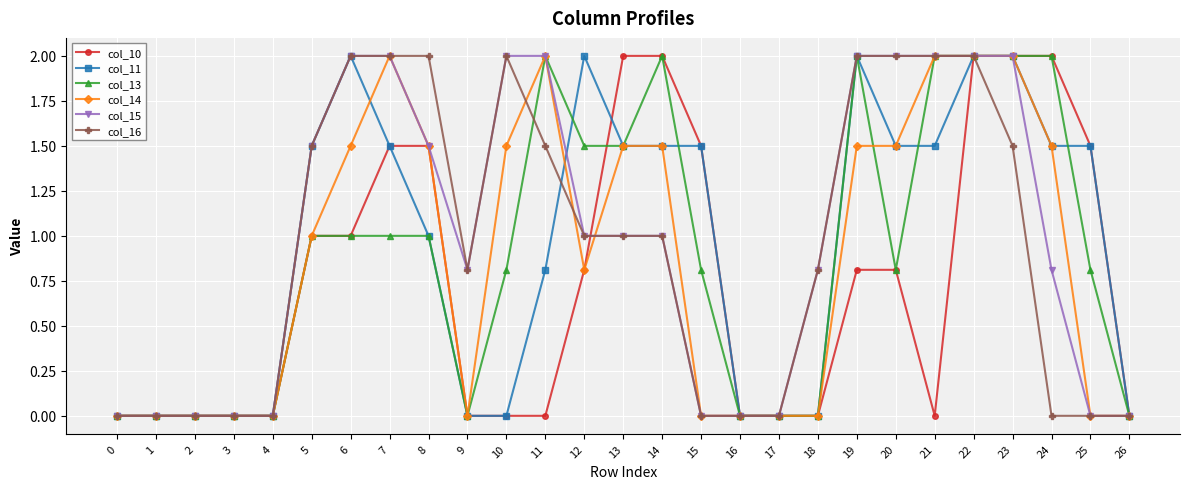

What are all the series names shown in the legend?

col_10, col_11, col_13, col_14, col_15, col_16